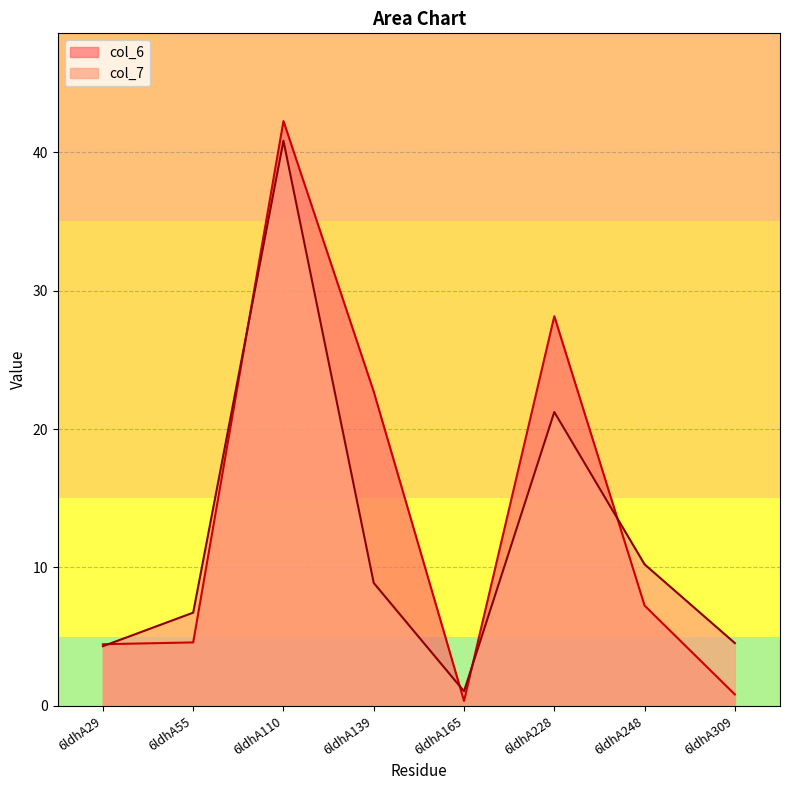

Where does the col_7 series first go above 8?

6ldhA110